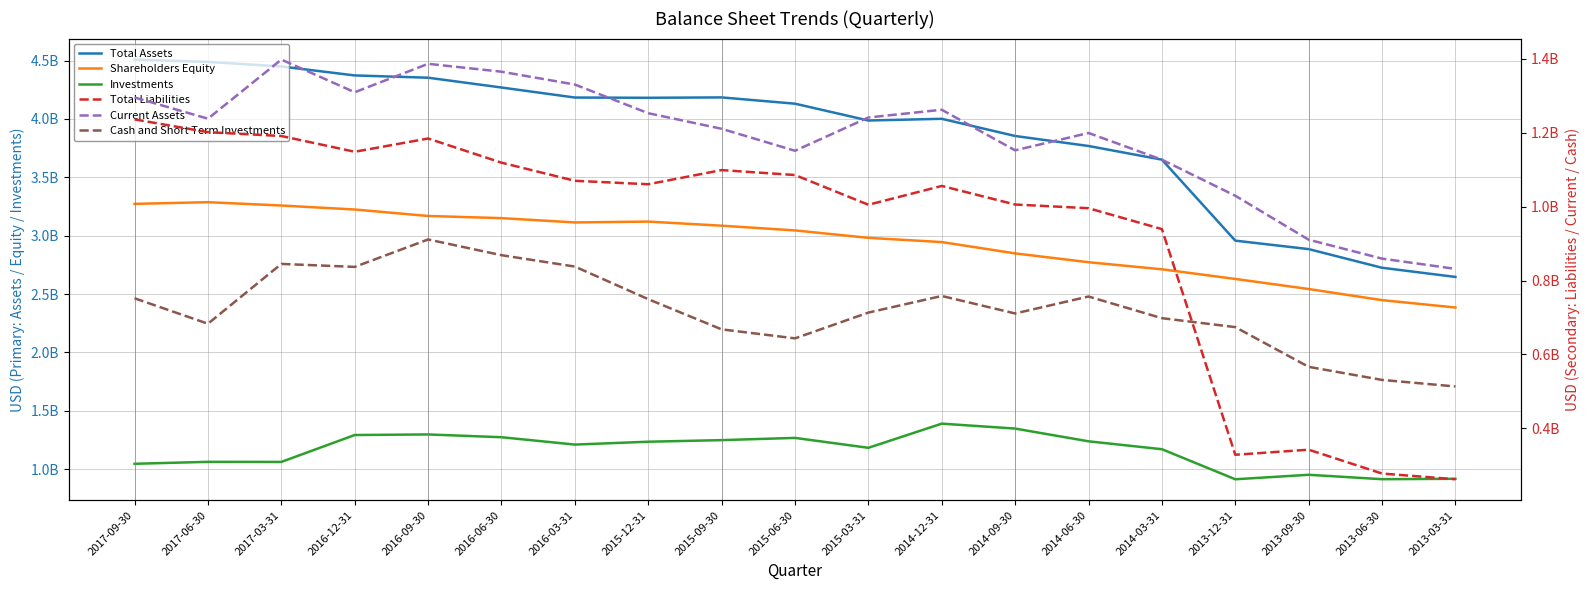

At which category does Cash and Short Term Investments reach its first local peak?

2017-03-31